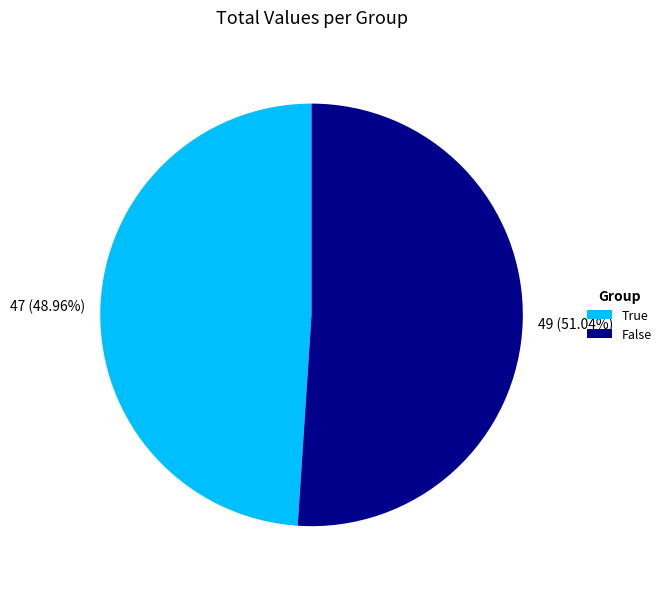

Rank the categories by value from highest to lowest.

False, True